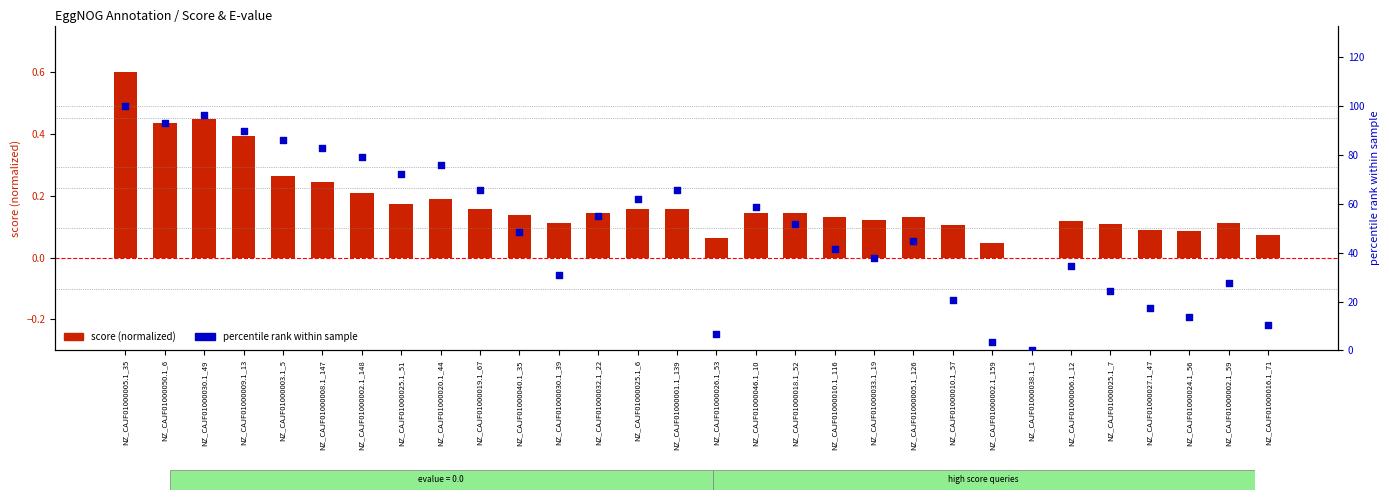

What is the total value across all series at NZ_CAJF01000002.1_159?

3.5